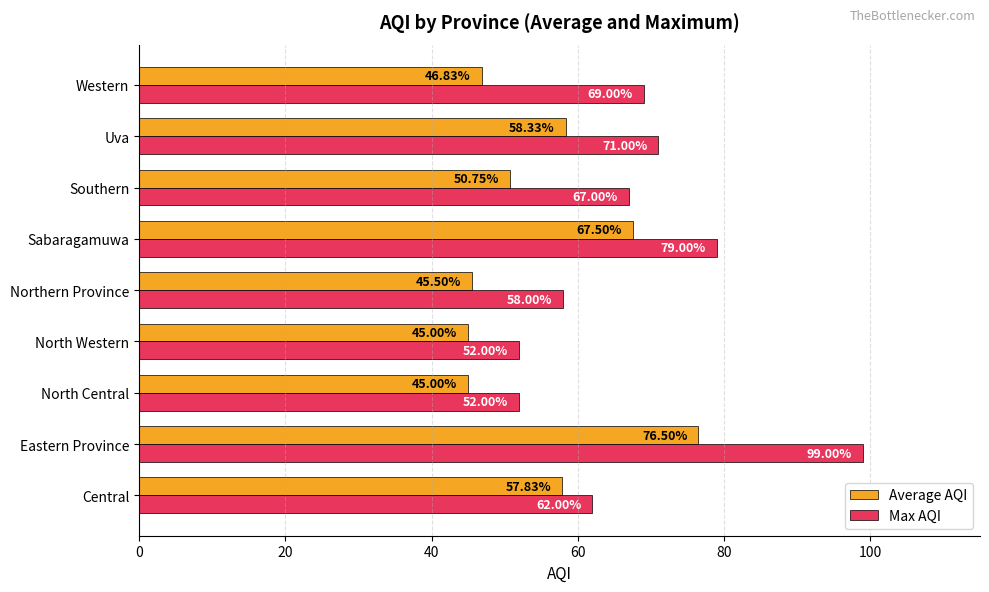

Which category has the highest value in the Average AQI series?

Eastern Province